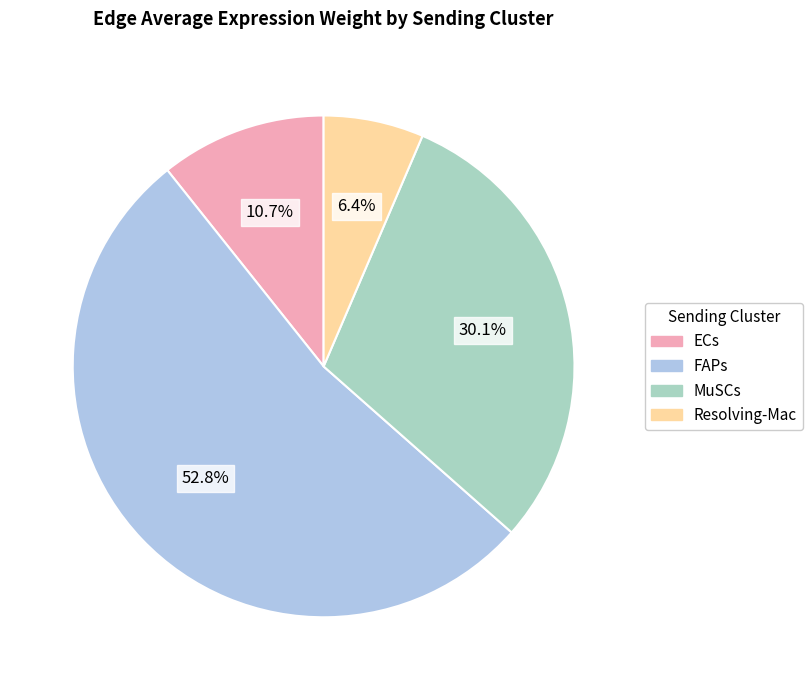

Is there a majority slice in this chart?

Yes